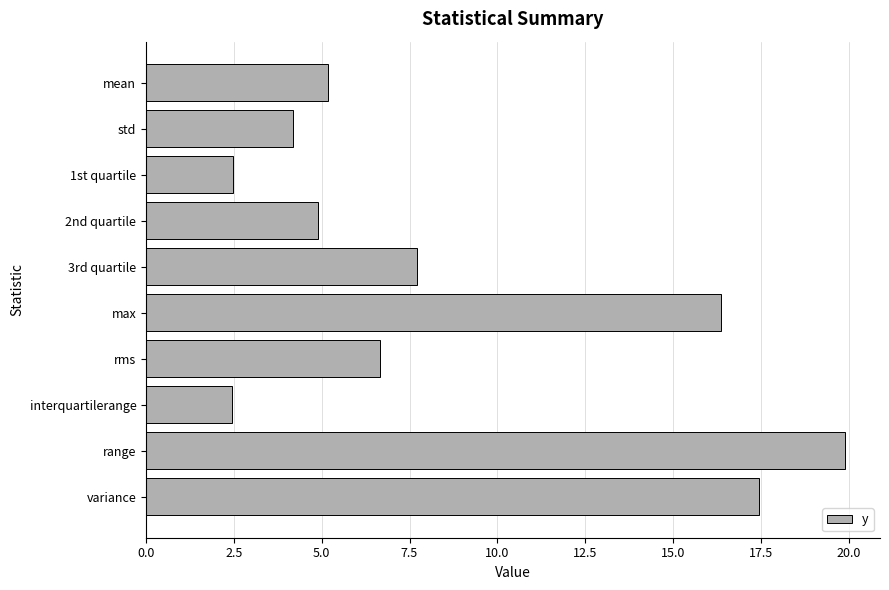

What position from the bottom is mean?

10